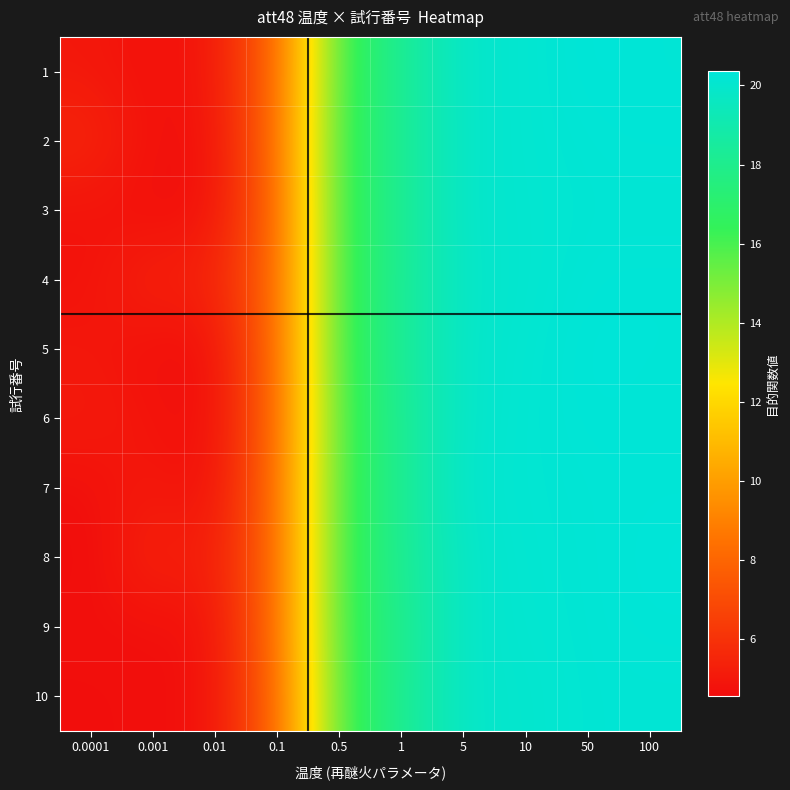

Which series has the largest total across all categories?

4